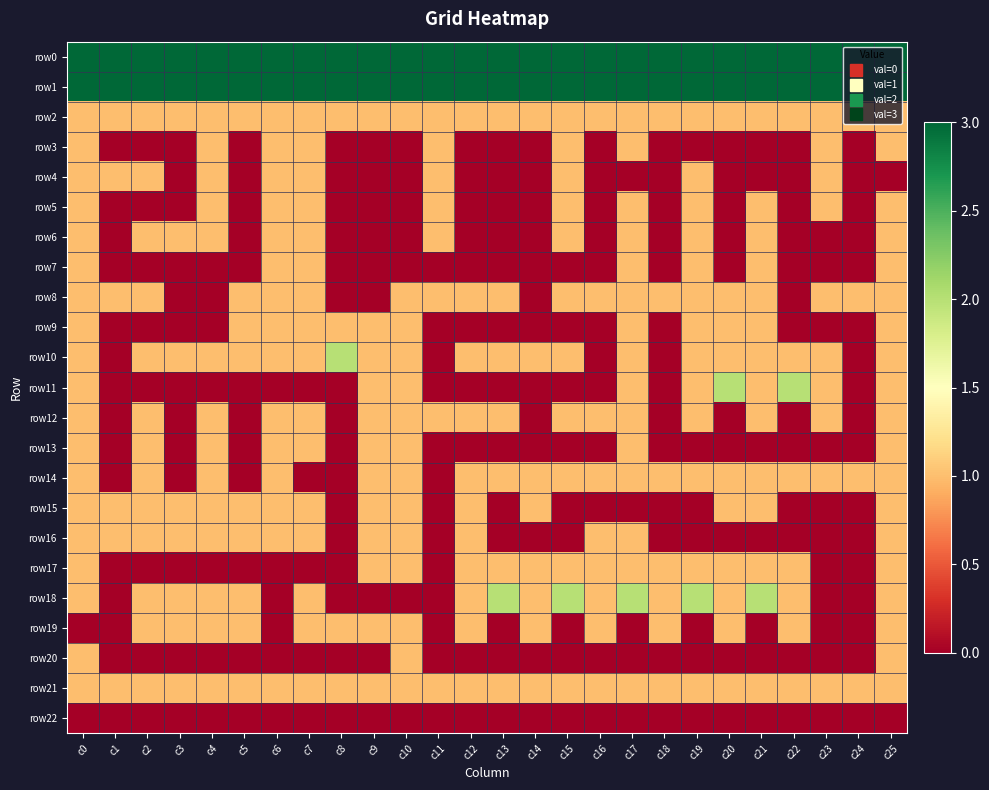

Which category has the highest value across all series?

c0